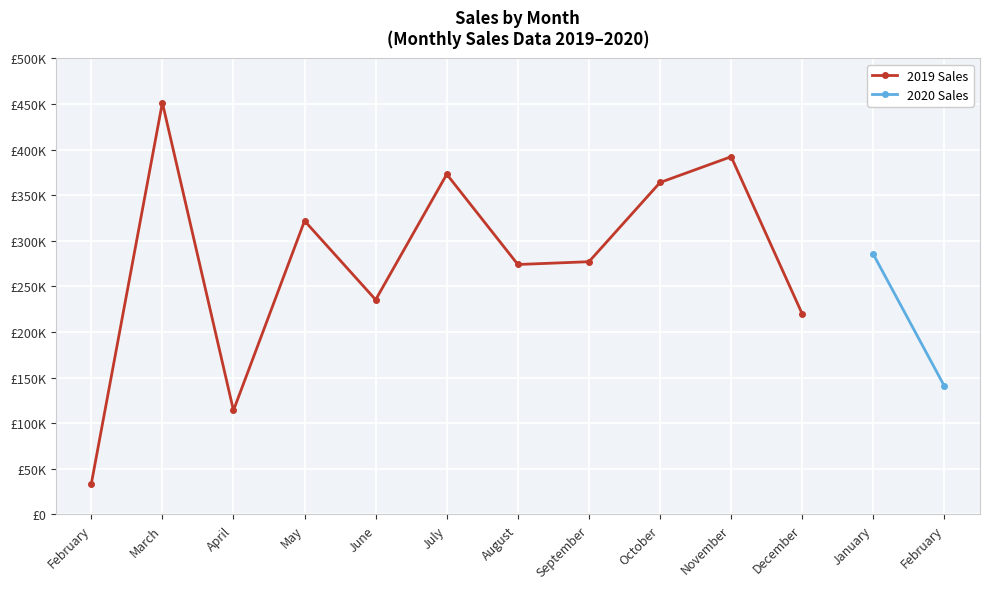

Does the chart display data point markers on the line(s)?

Yes